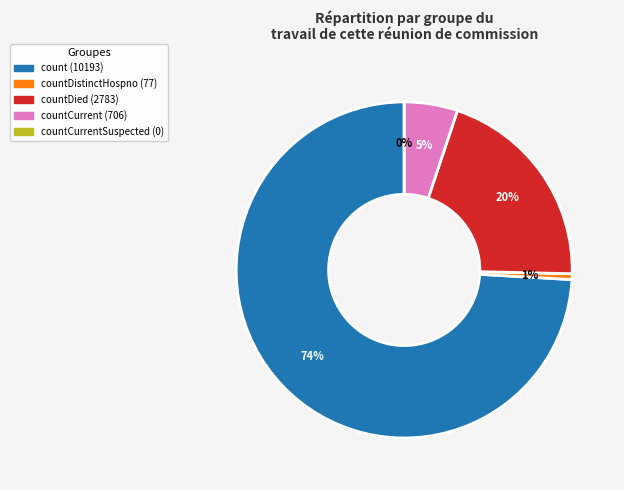

How much of the chart is everything except countDied?

79.8%